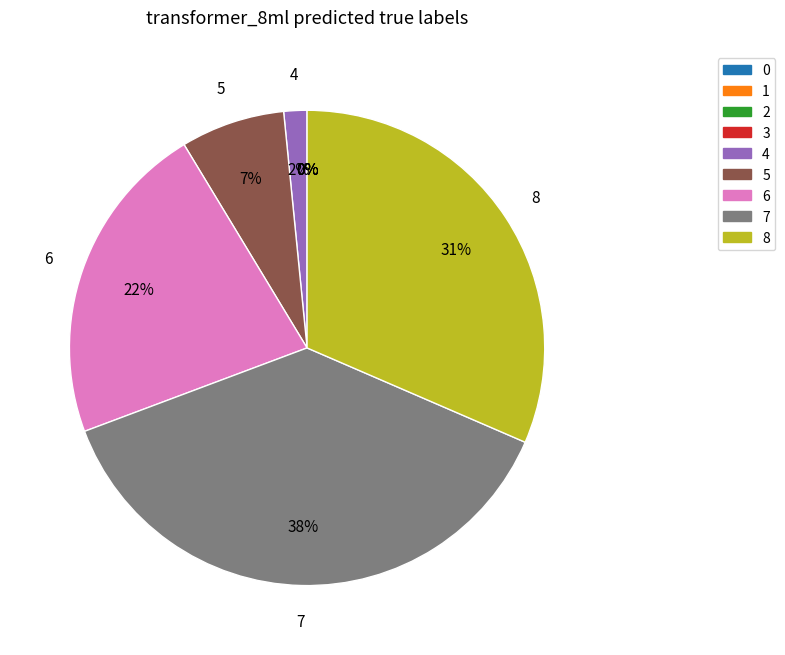

Which has a higher value, 8 or 0?

8